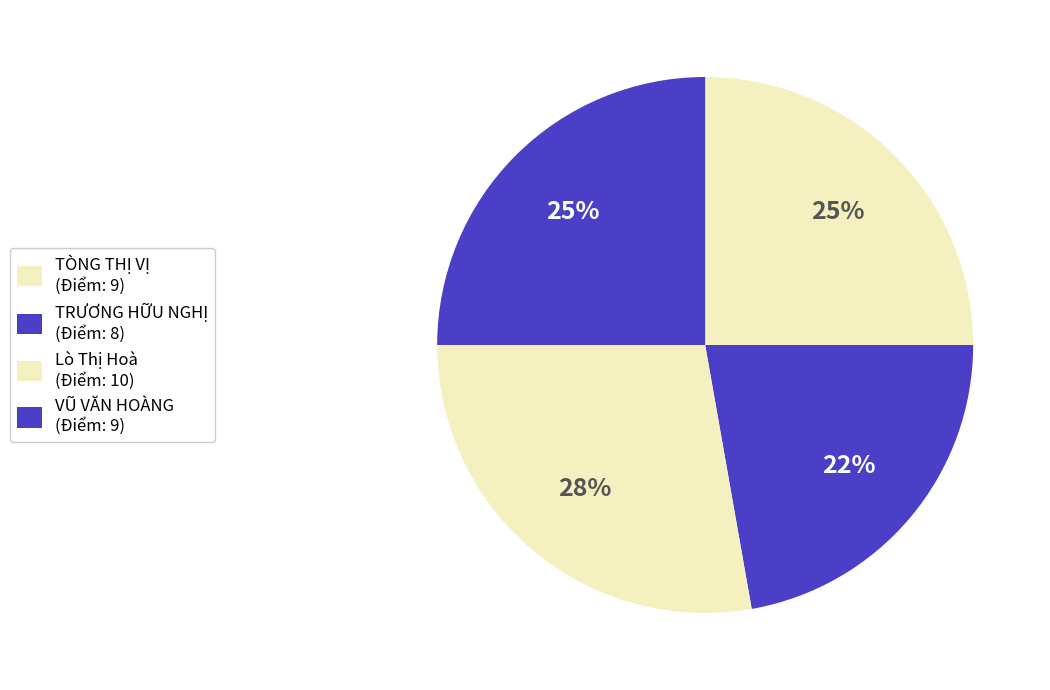

Count the number of slices in the pie.

4